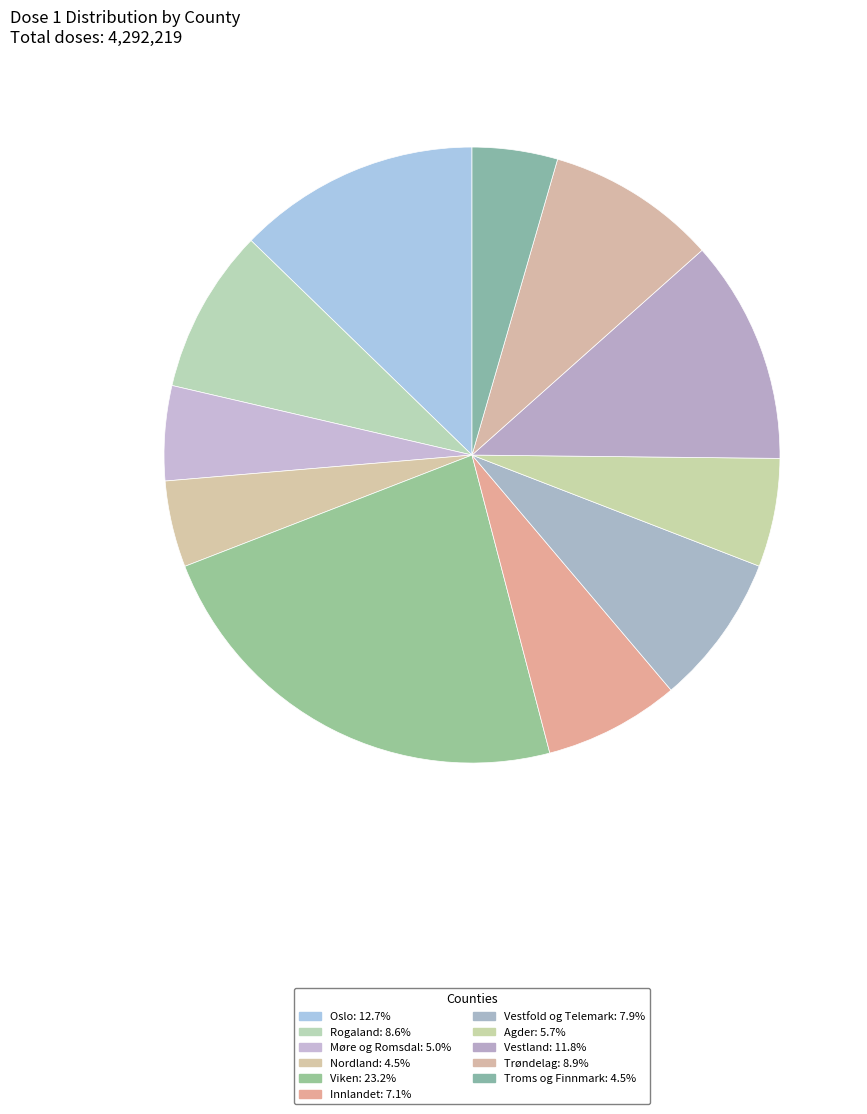

The Trøndelag slice represents 4% of the pie. True or false?

False